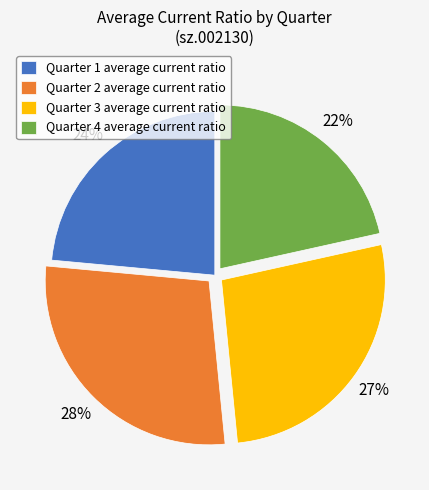

Does any single category account for the majority?

No